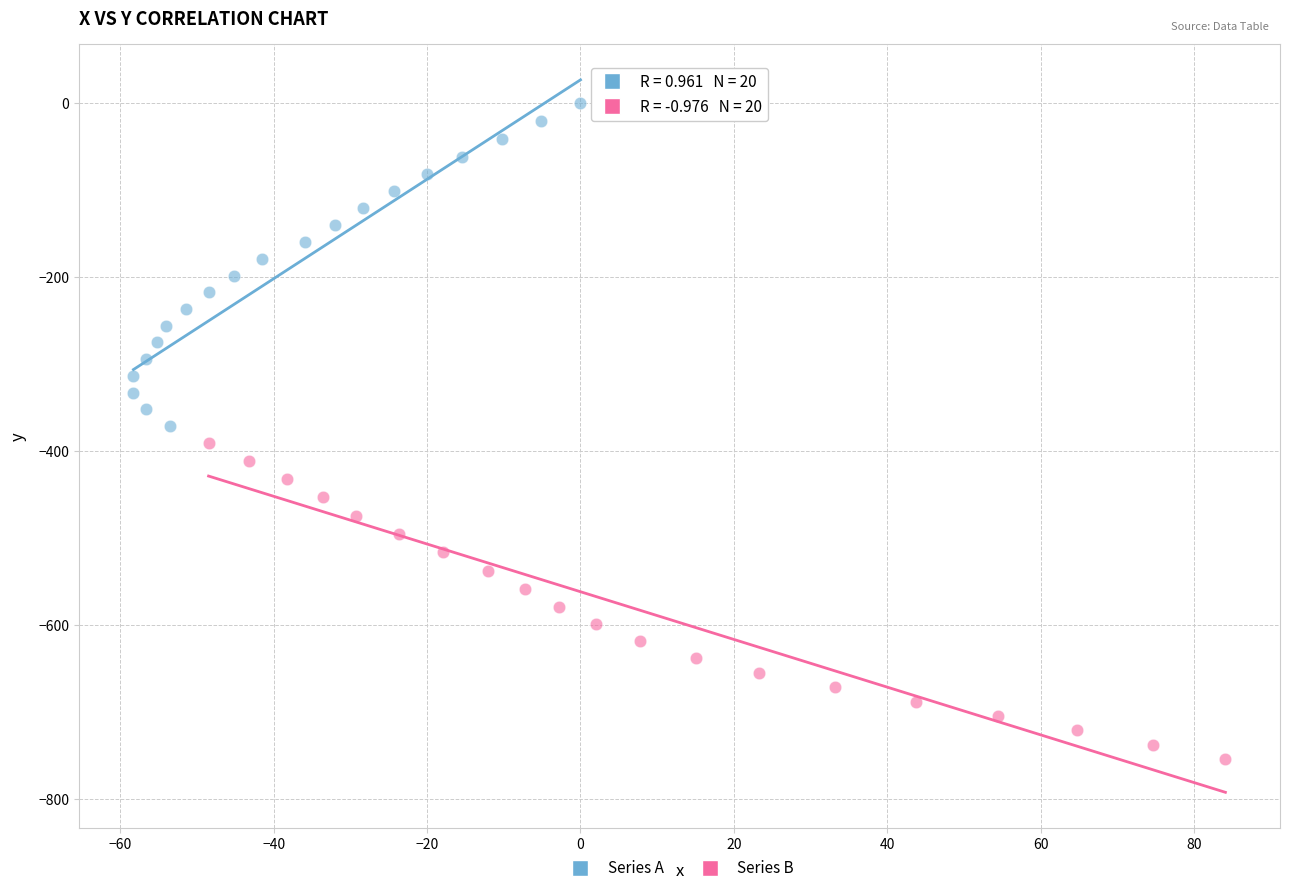

Which series contains the highest Y value?

Series A